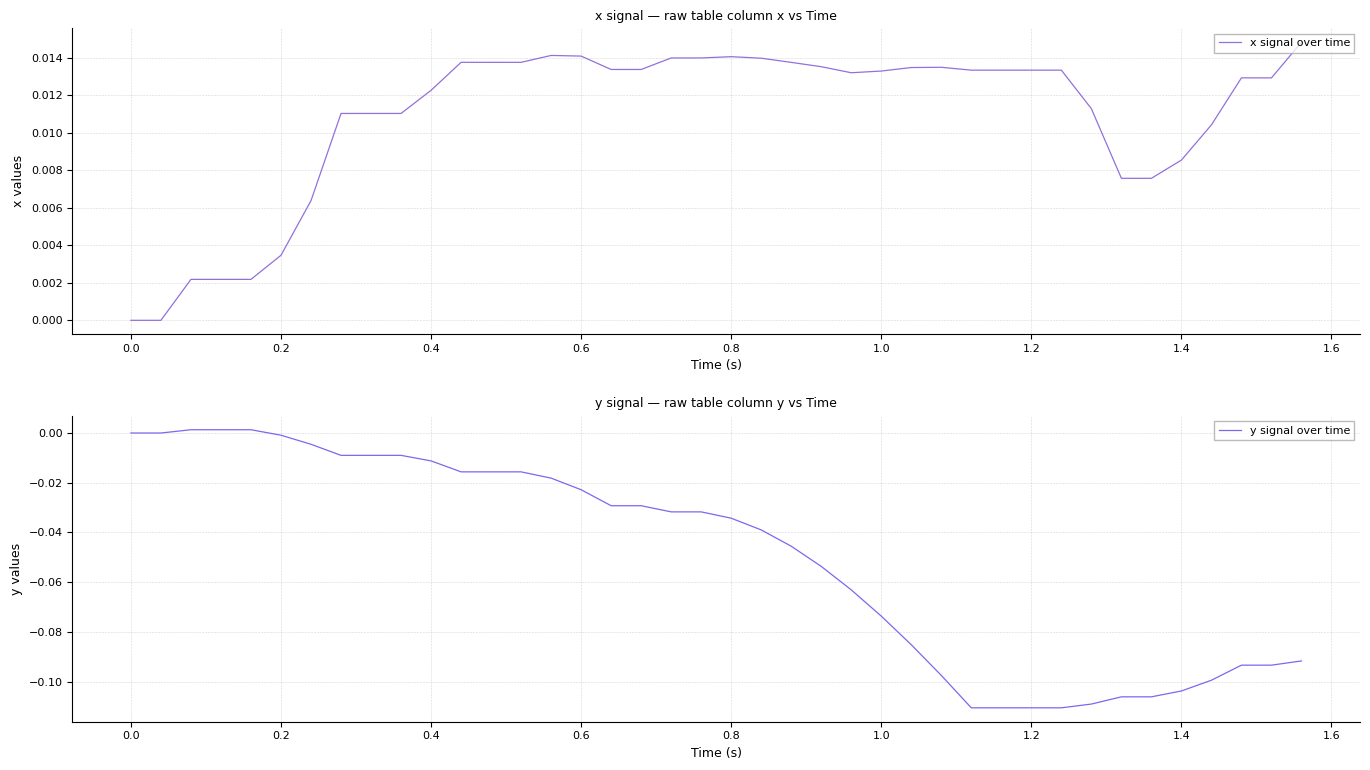

How many distinct data groups are displayed?

2